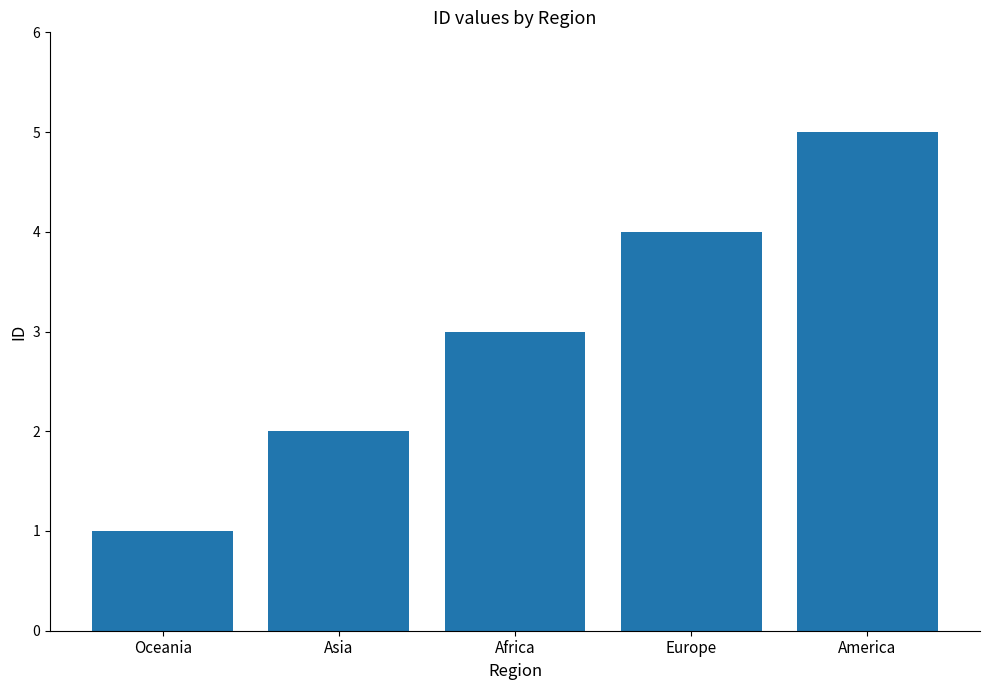

What is the smallest value displayed?

1